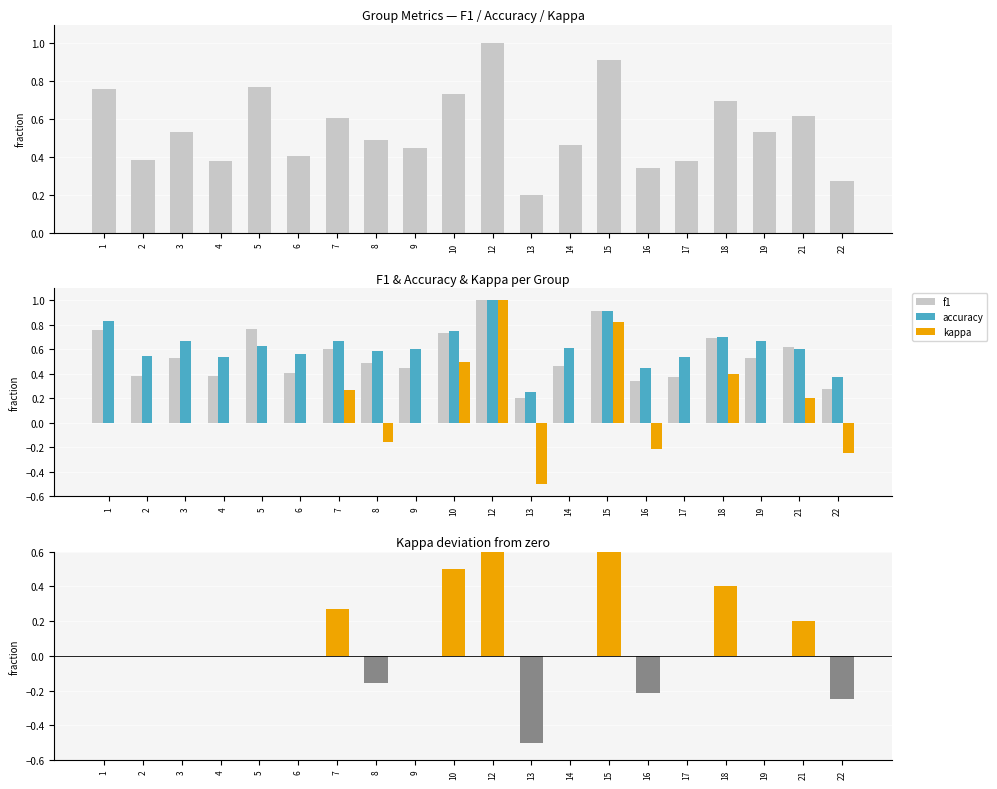

How many negative values does the kappa series have?

4